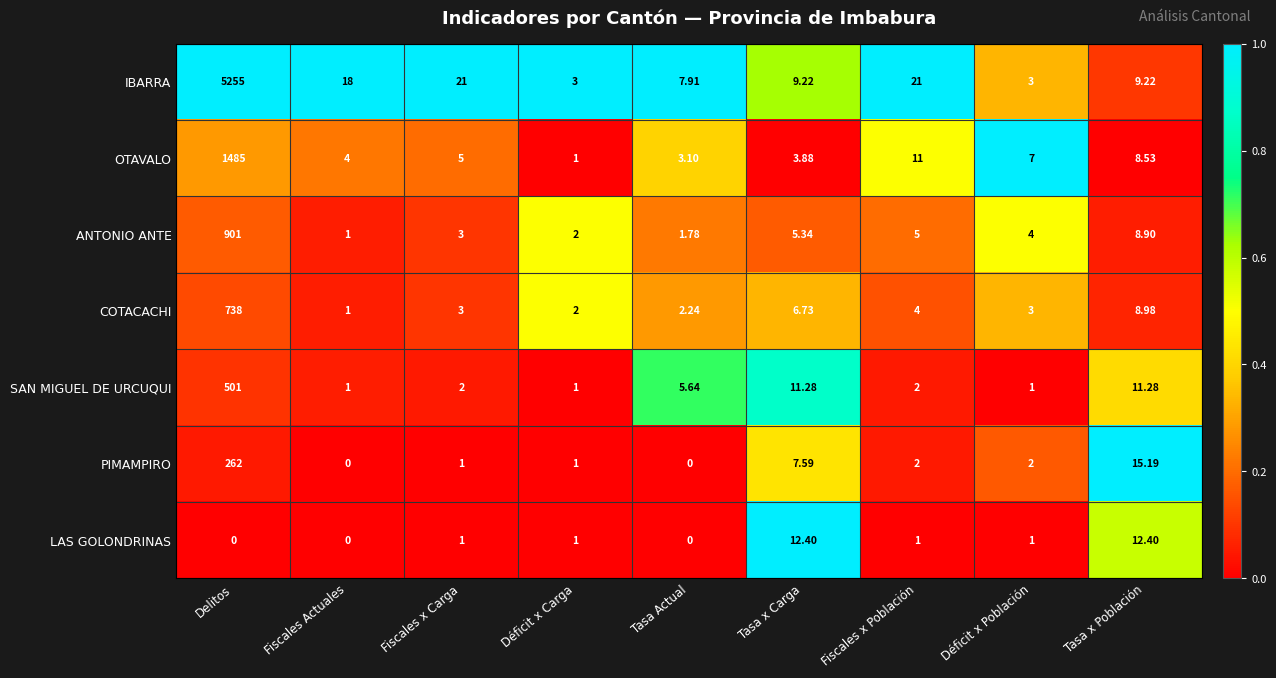

Is the value of LAS GOLONDRINAS at Fiscales x Población greater than the value of PIMAMPIRO at Tasa x Carga?

No